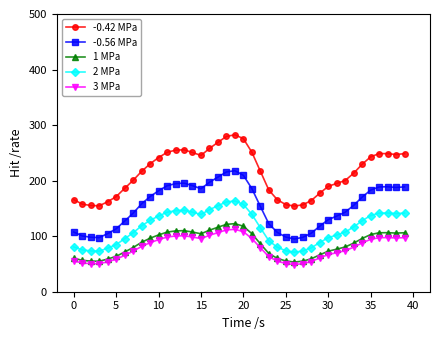

True or false: 1 MPa has more than 2 points higher than both neighbors.

True